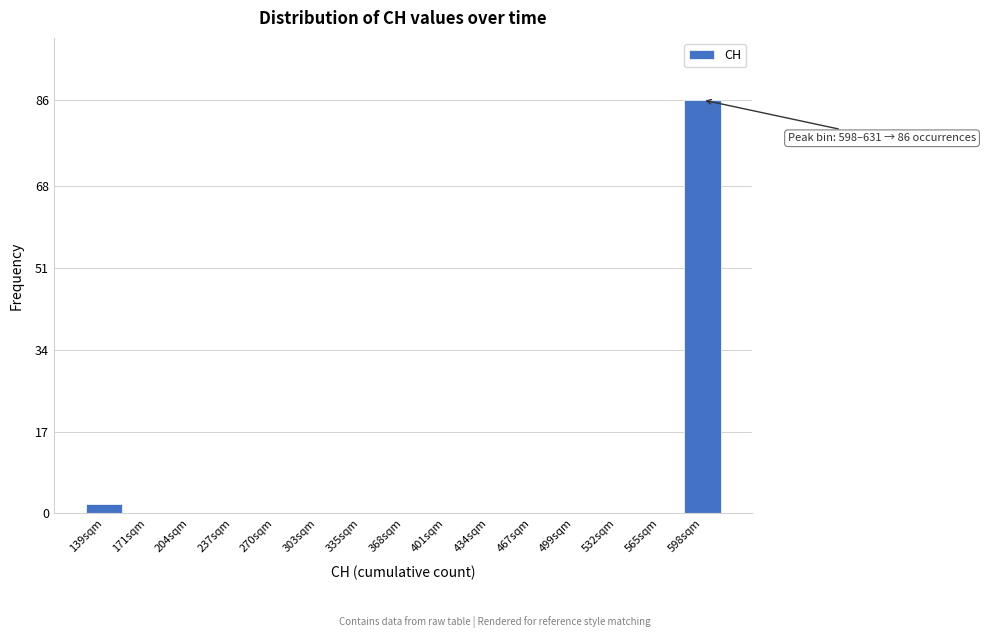

Reading left to right, list all the values displayed in this chart.

139sqm=2	171sqm=0	204sqm=0	237sqm=0	270sqm=0	303sqm=0	335sqm=0	368sqm=0	401sqm=0	434sqm=0	467sqm=0	499sqm=0	532sqm=0	565sqm=0	598sqm=86